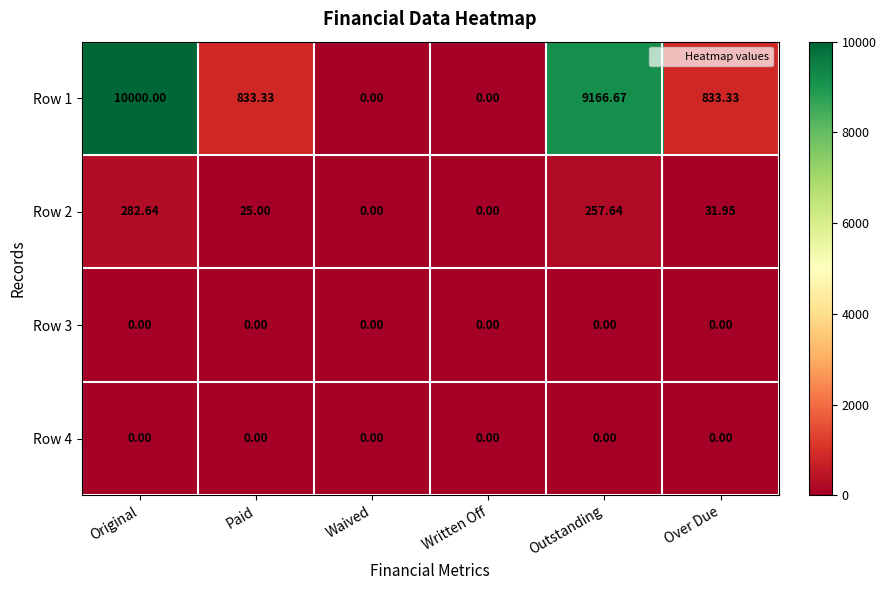

At which category is the sum across all series the highest?

Original